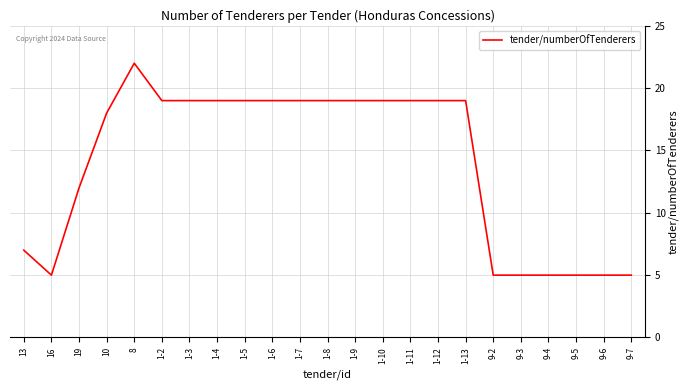

Reading right to left, extract all data points from this chart.

9-7=5	9-6=5	9-5=5	9-4=5	9-3=5	9-2=5	1-13=19	1-12=19	1-11=19	1-10=19	1-9=19	1-8=19	1-7=19	1-6=19	1-5=19	1-4=19	1-3=19	1-2=19	8=22	10=18	19=12	16=5	13=7